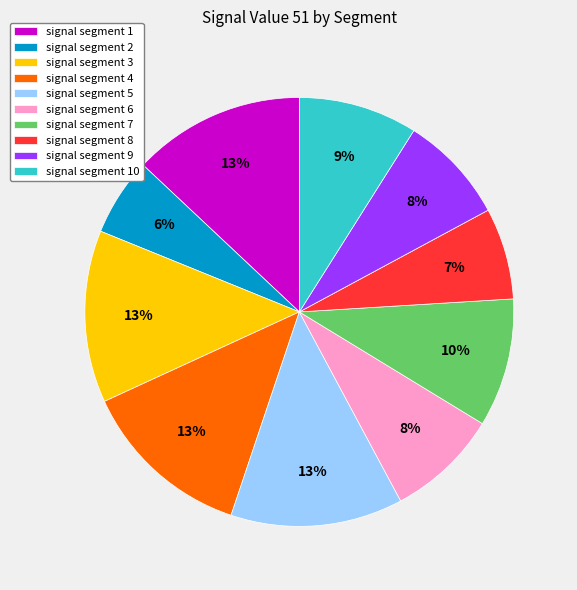

Do signal segment 2 and signal segment 4 together represent more than half of the pie?

No